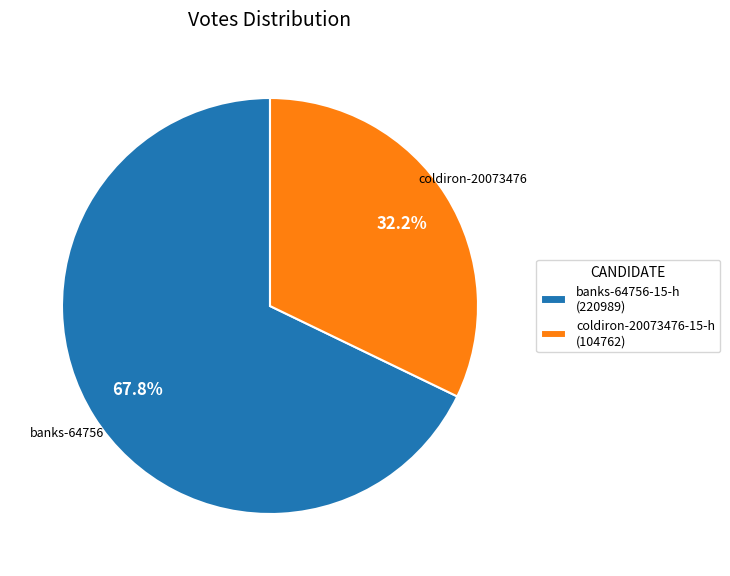

How many segments does this pie chart have?

2